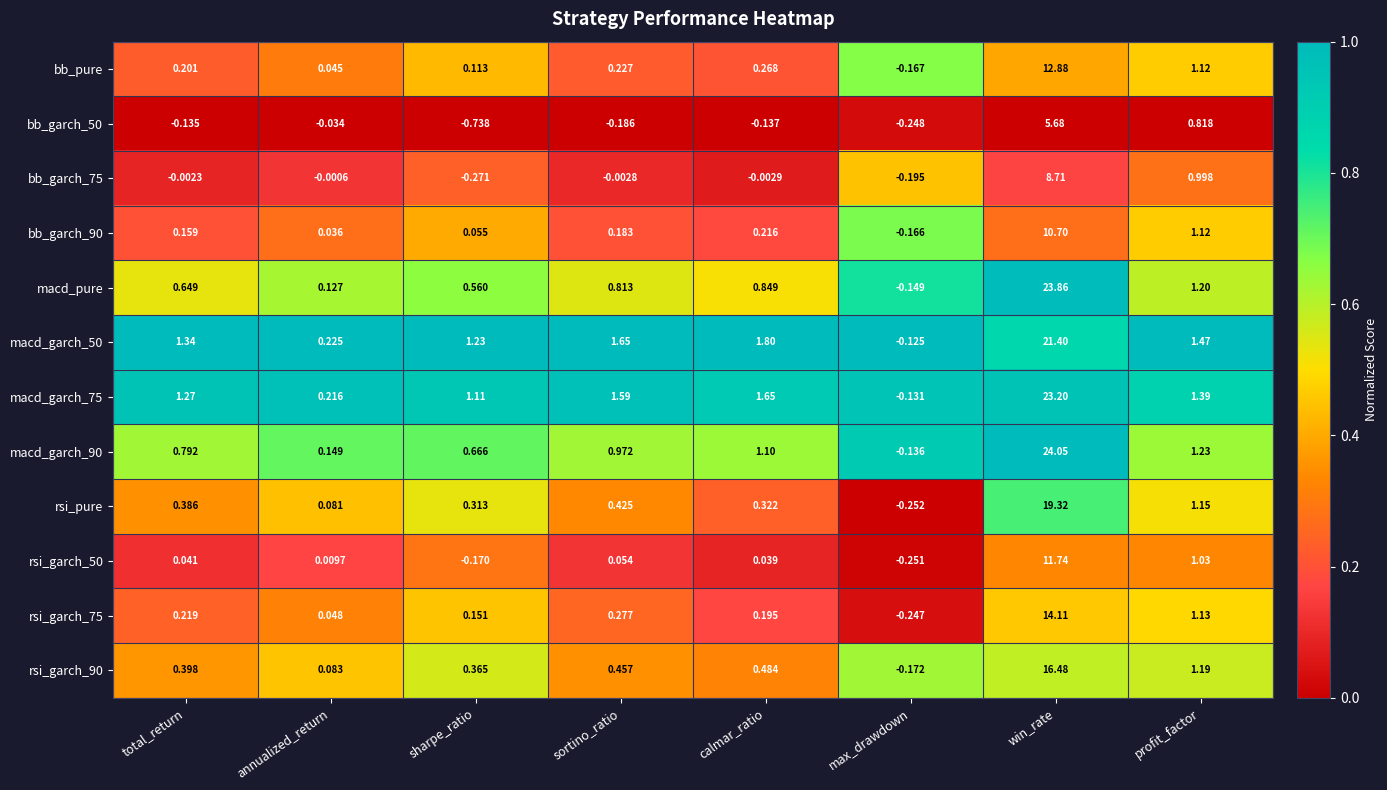

Is the value of bb_garch_75 at calmar_ratio greater than the value of bb_garch_50 at max_drawdown?

Yes